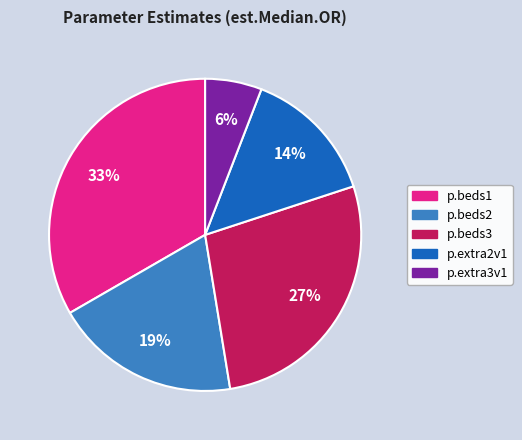

To the nearest percent, what is the difference between the p.beds1 and p.beds3 slice percentages?

6%